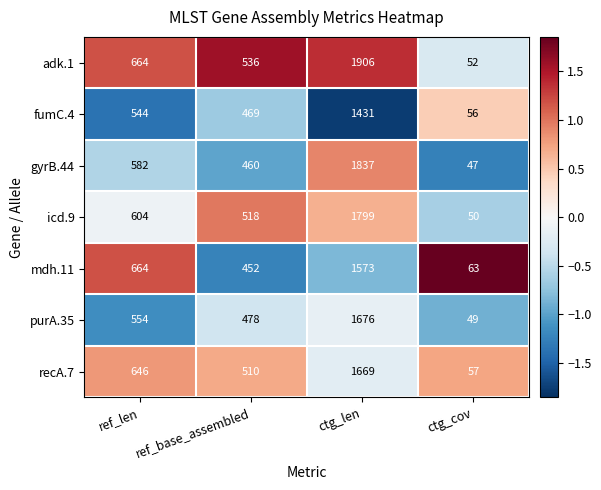

Is it true that fumC.4 equals 280 at ref_base_assembled?

False